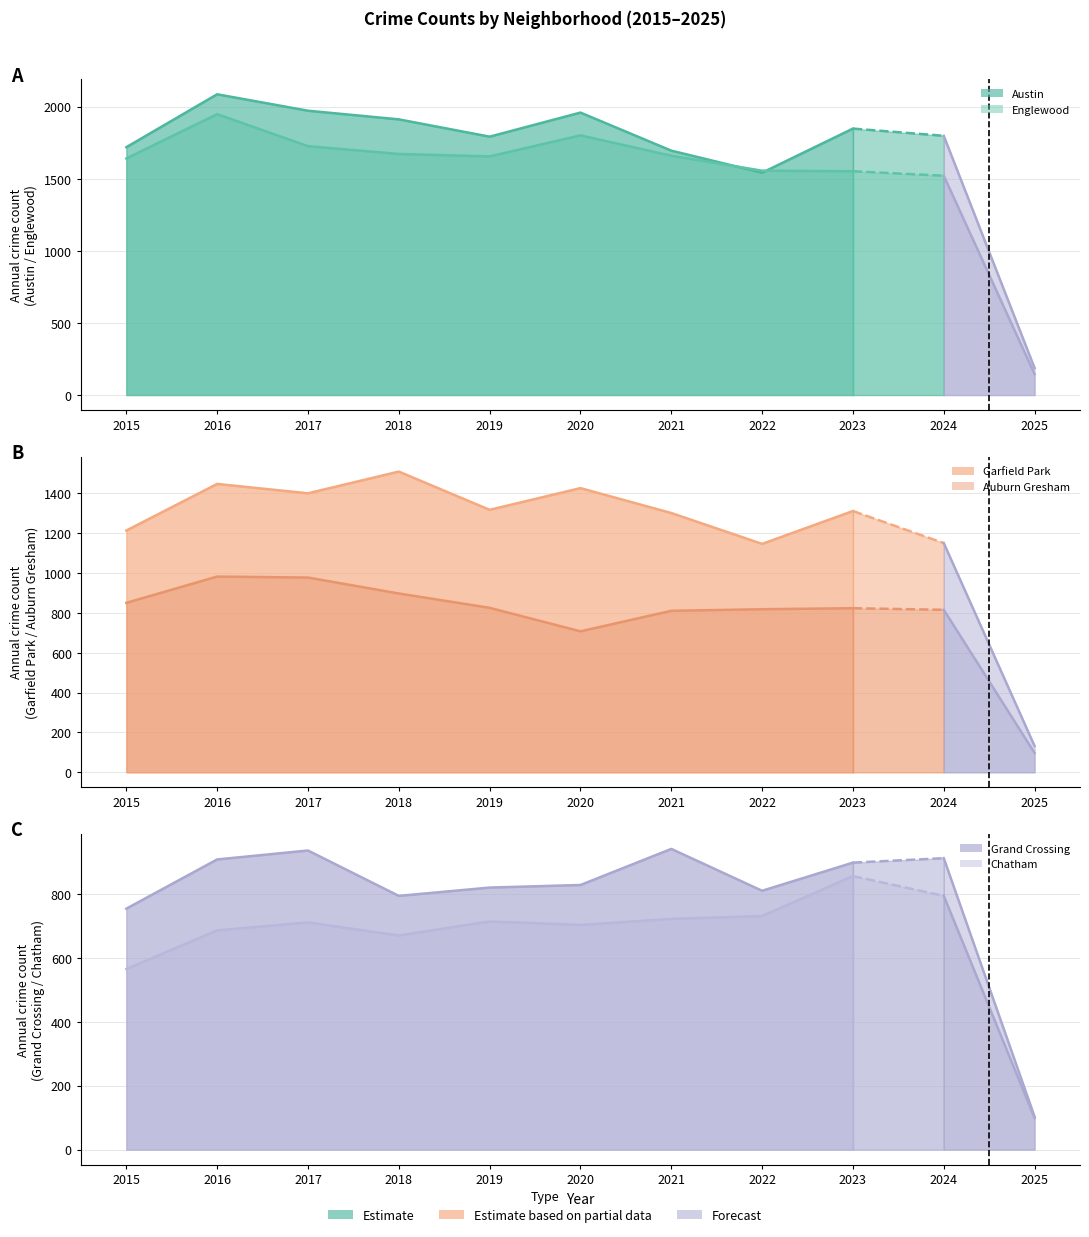

True or false: Austin and Grand Crossing cross at least once.

False